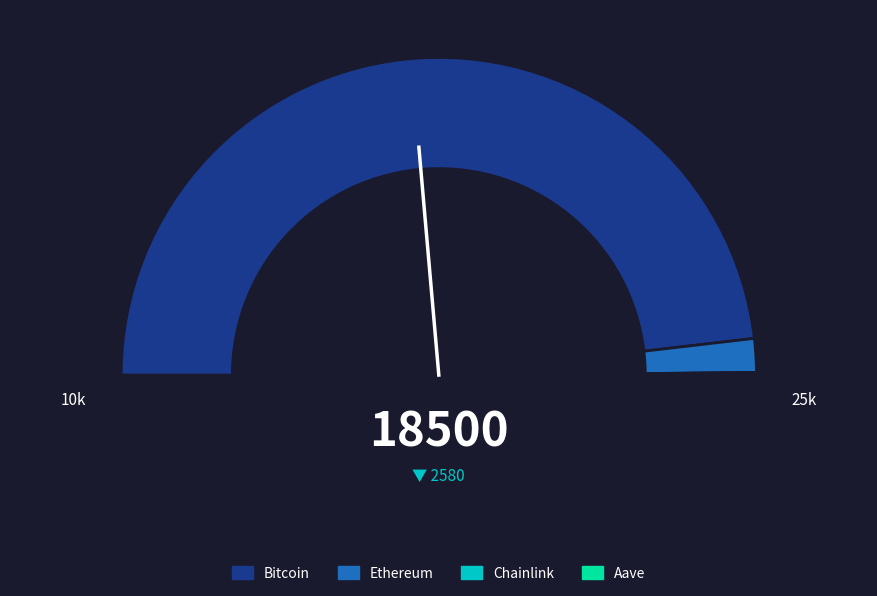

Which category has the biggest portion of the pie?

Bitcoin